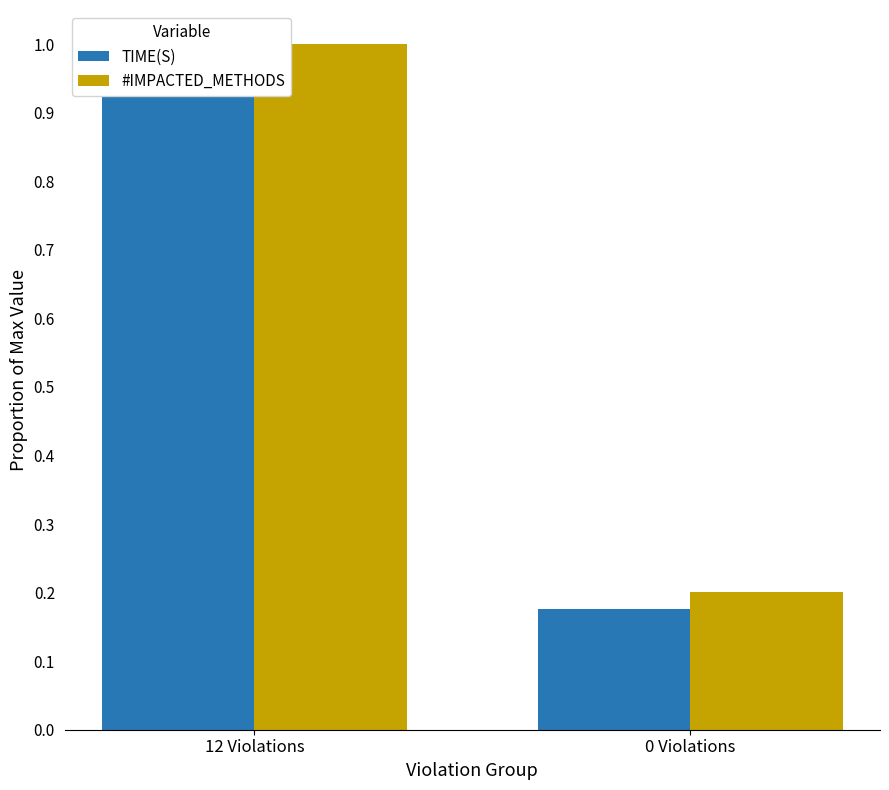

What are all the series names shown in the legend?

TIME(S), #IMPACTED_METHODS